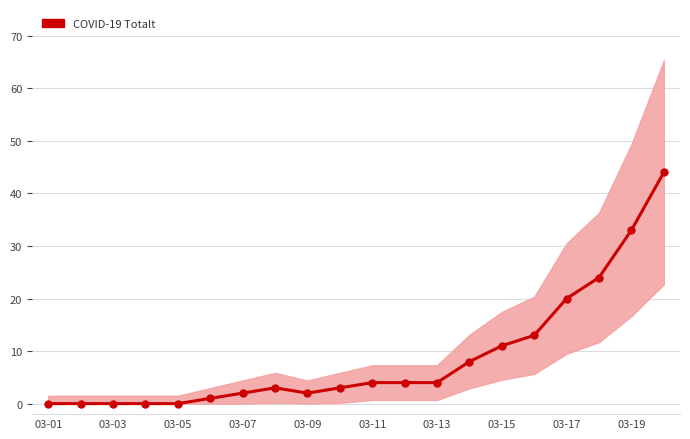

What is the difference between the second highest and second lowest values?

33